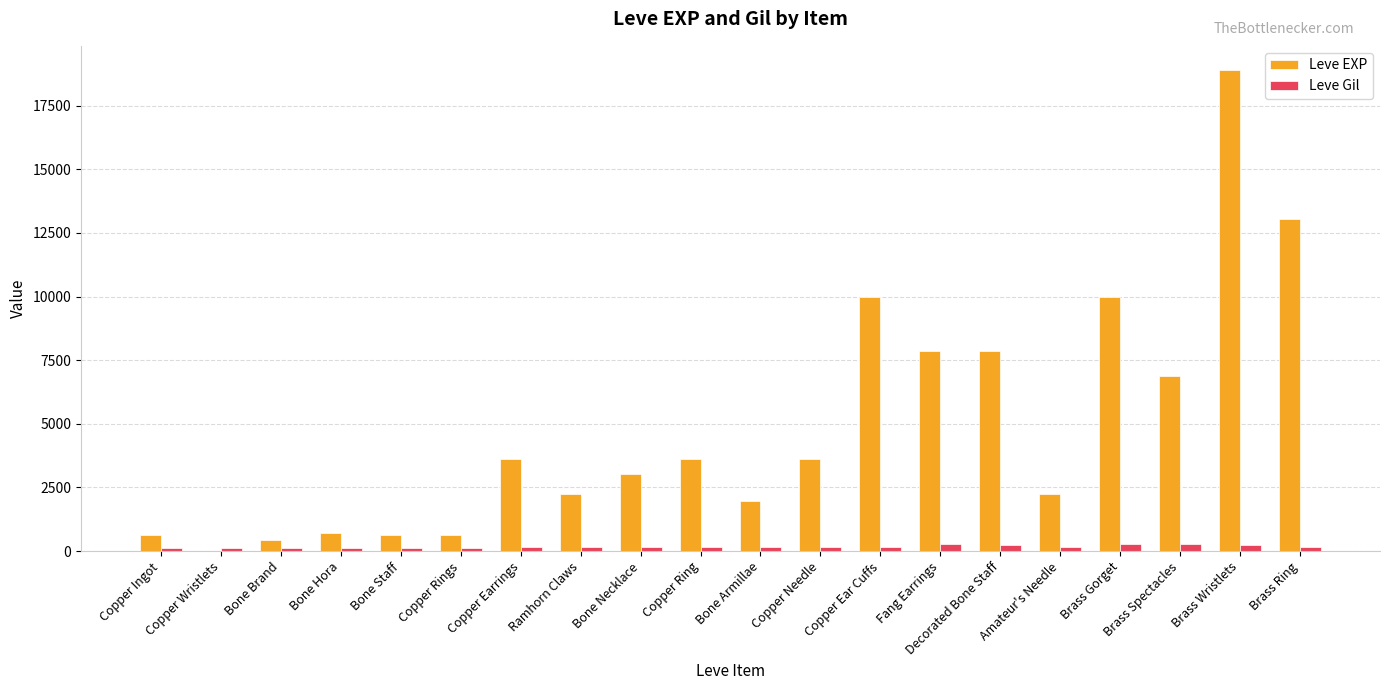

What is the difference between the Leve Gil values at Copper Earrings and Copper Ear Cuffs?

29